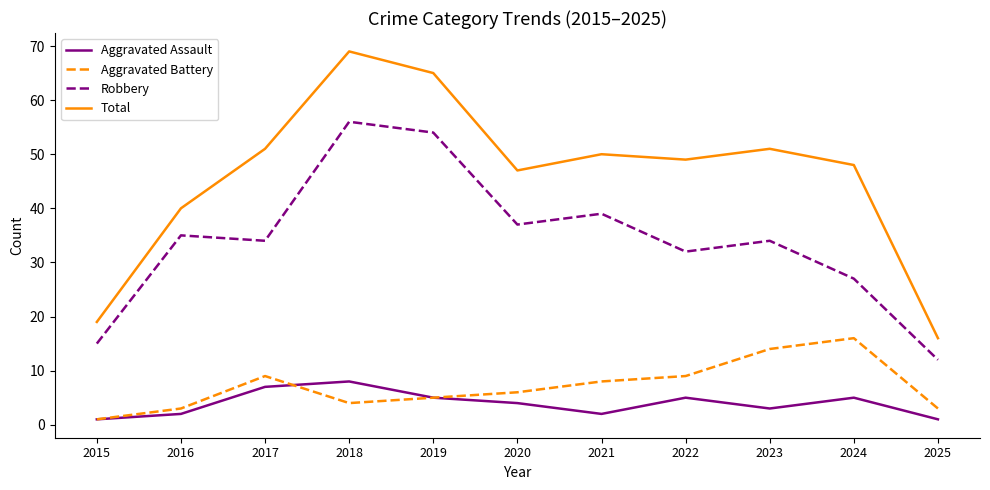

At which label does Robbery reach its peak?

2018